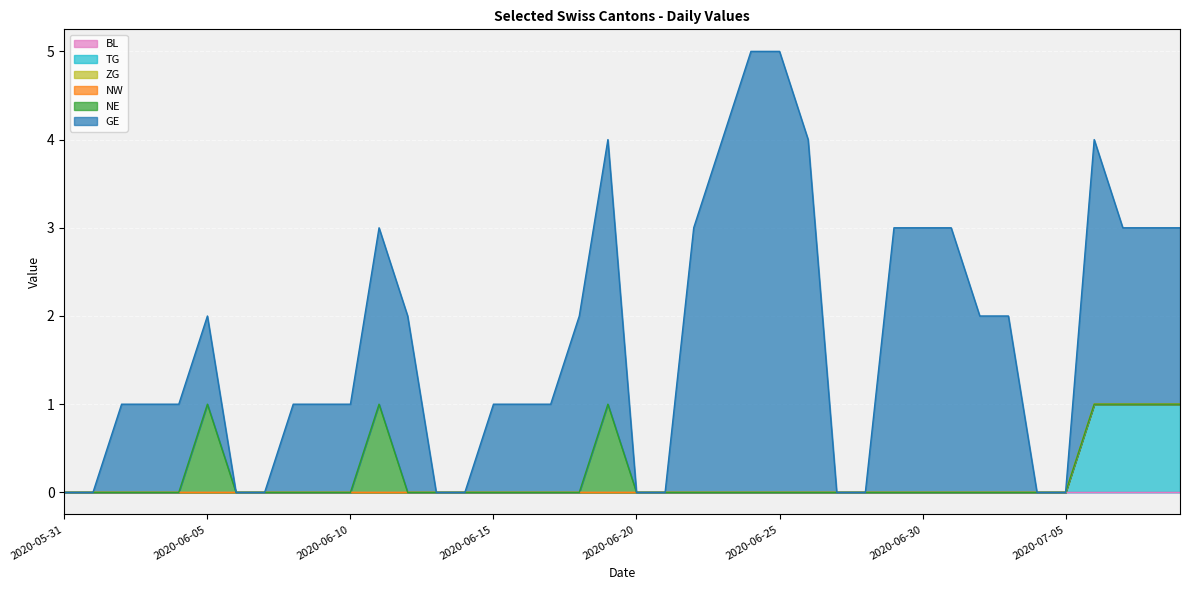

How many data points in GE are less than 1?

12